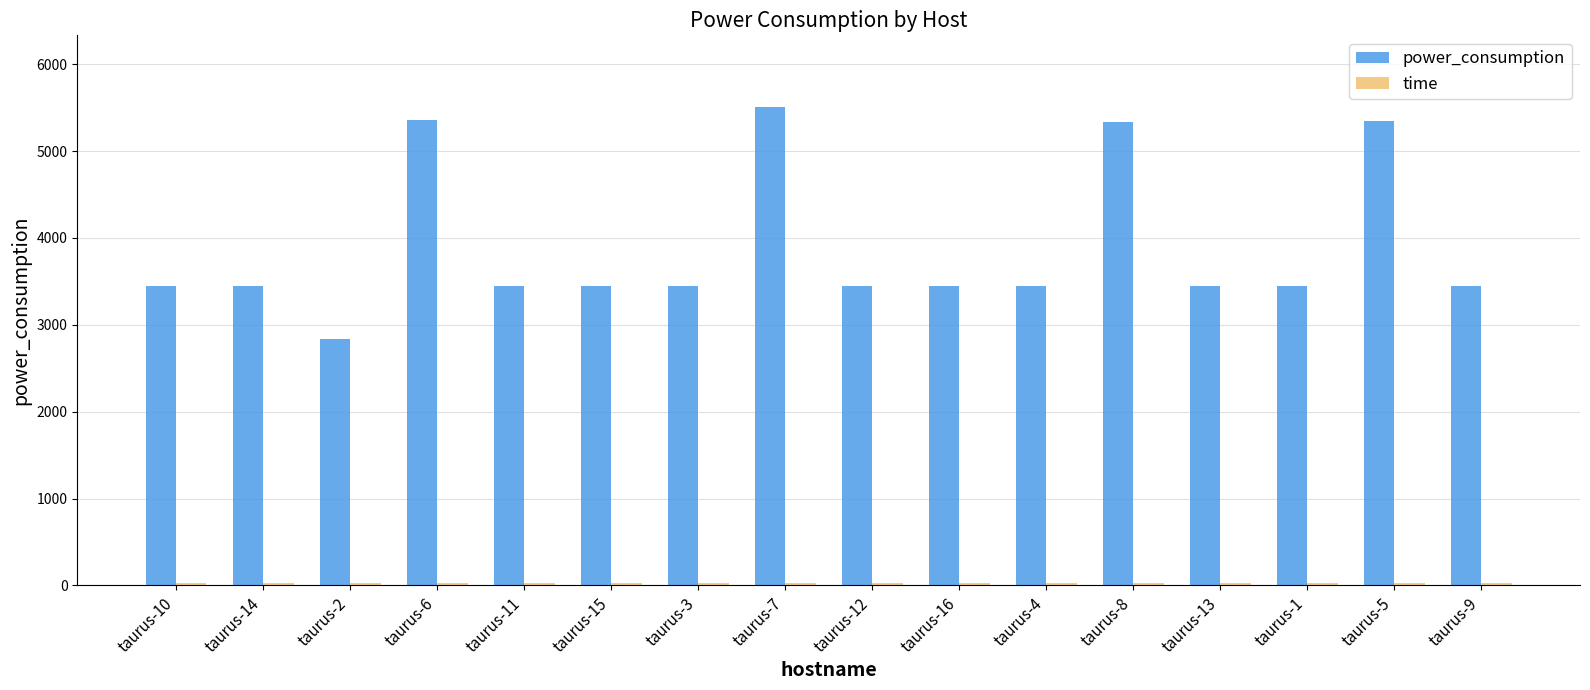

What position from the left is taurus-6?

4